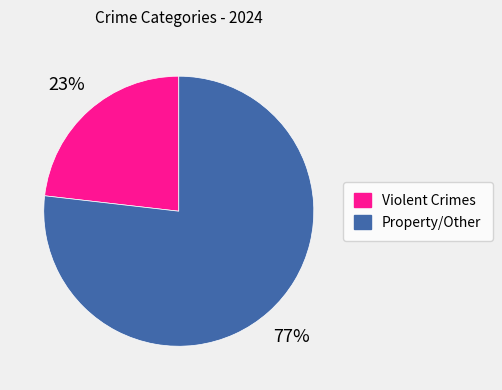

Between Violent Crimes and Property/Other, which is larger?

Property/Other